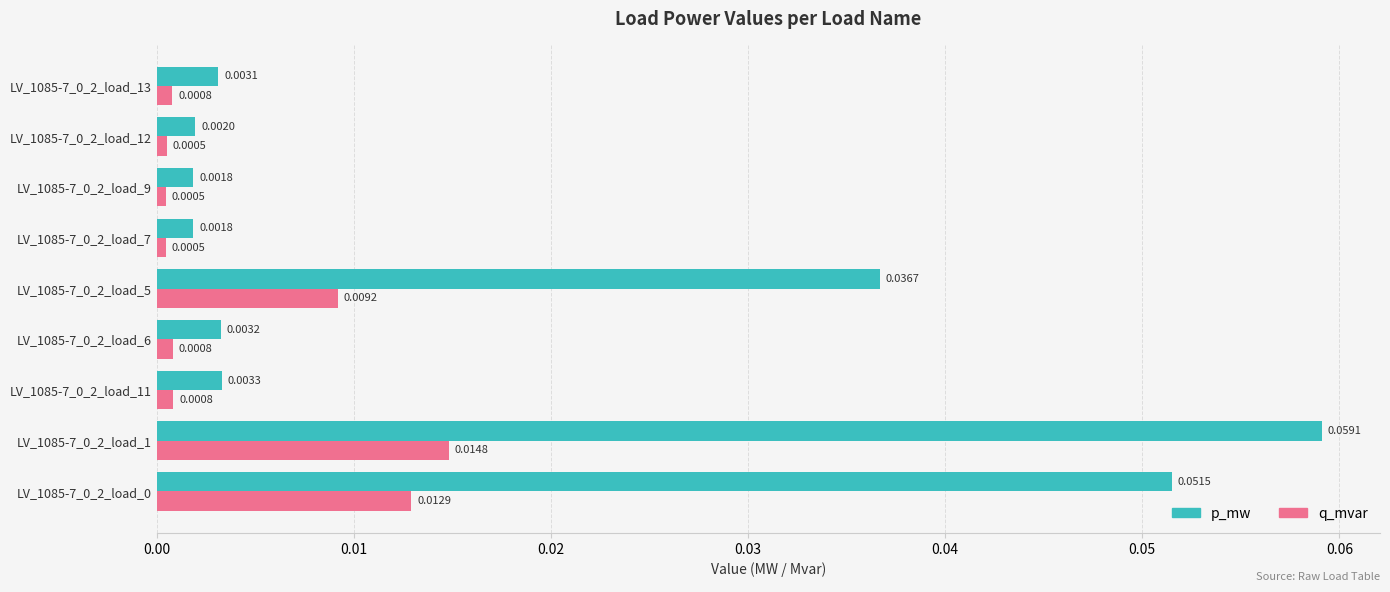

Which series changed the most between LV_1085-7_0_2_load_12 and LV_1085-7_0_2_load_13?

p_mw